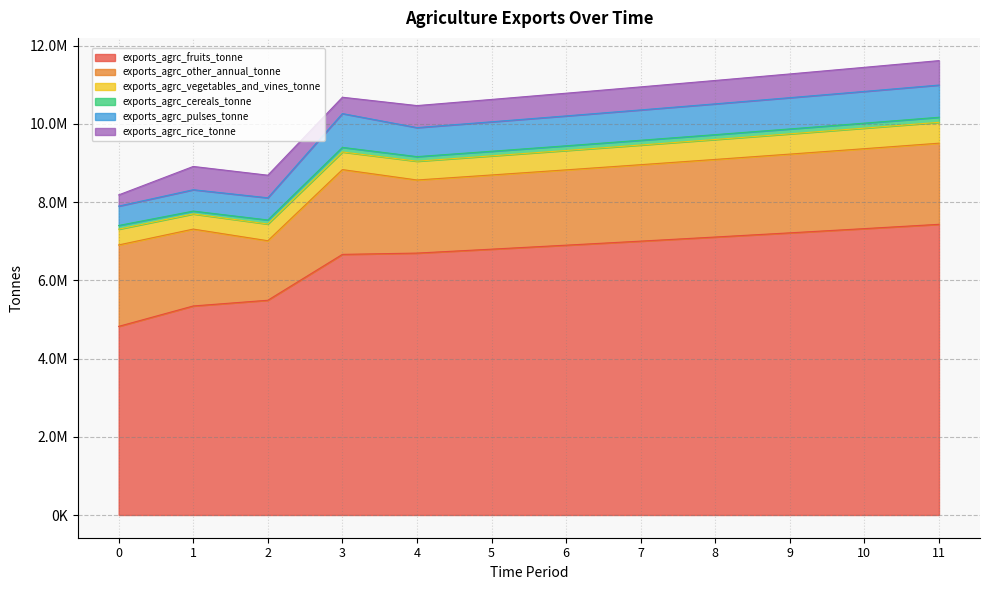

Where is the first local minimum for exports_agrc_rice_tonne?

3